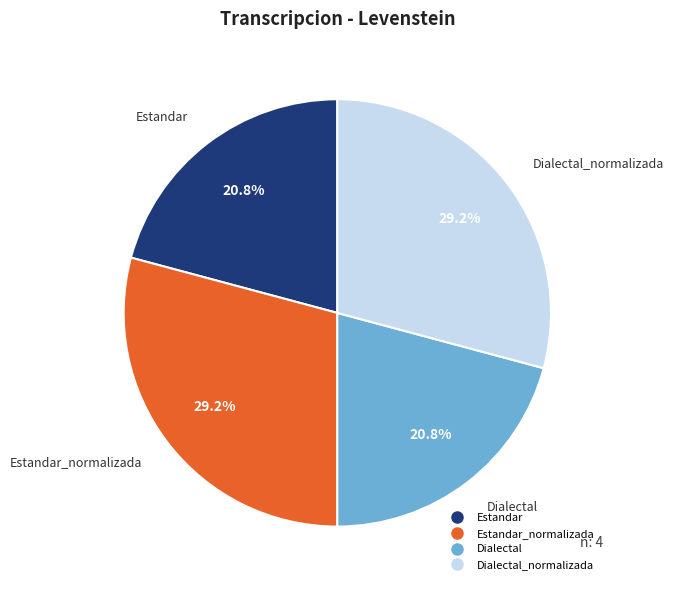

Is there any slice that represents more than half of the pie?

No